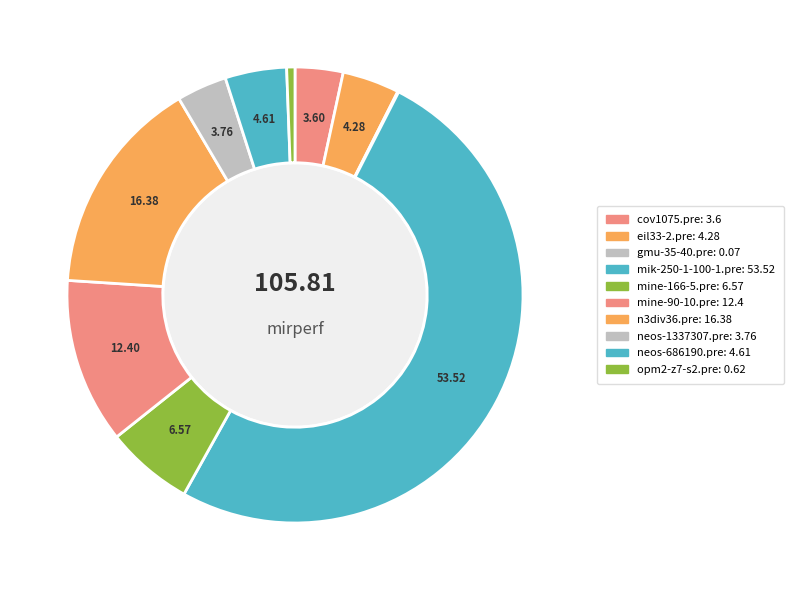

How many segments does this pie chart have?

10